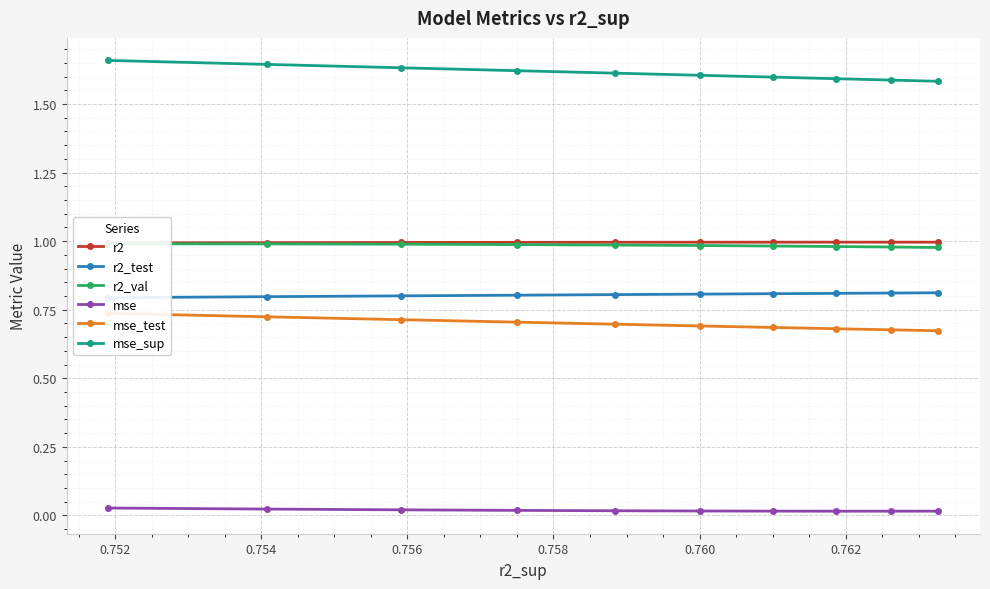

Count the mse_sup values in the range 1 to 2.

10